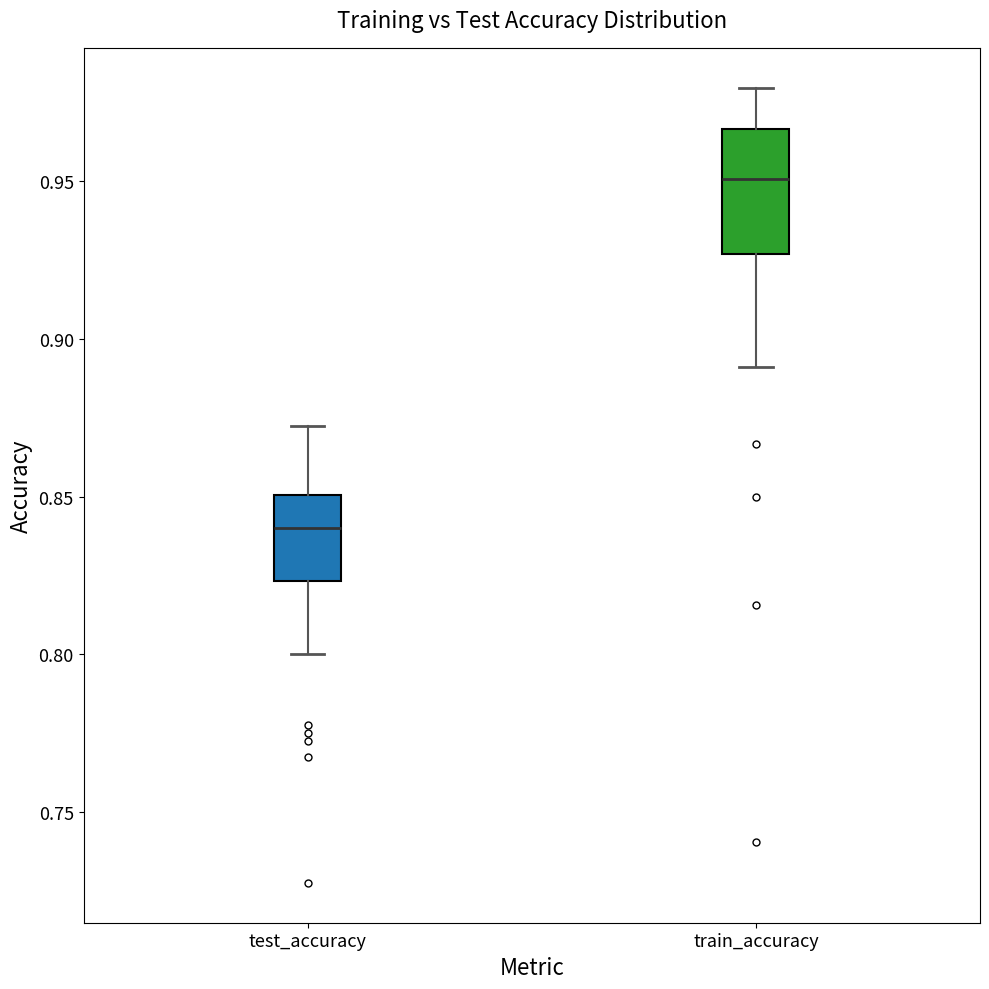

Which box has the highest median line?

train_accuracy